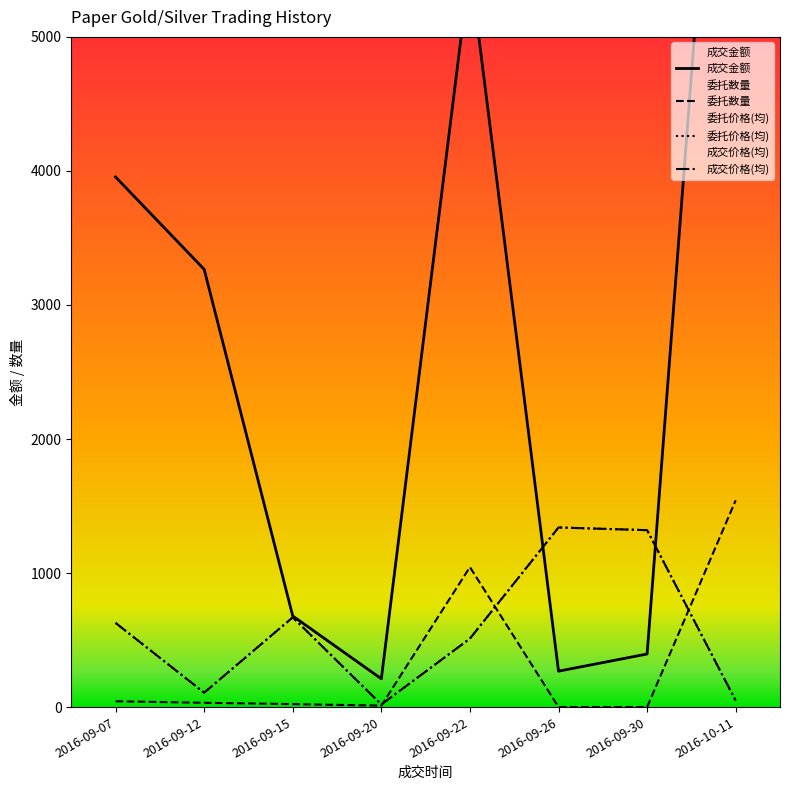

What is the total value across all series at 2016-09-20?

260.6